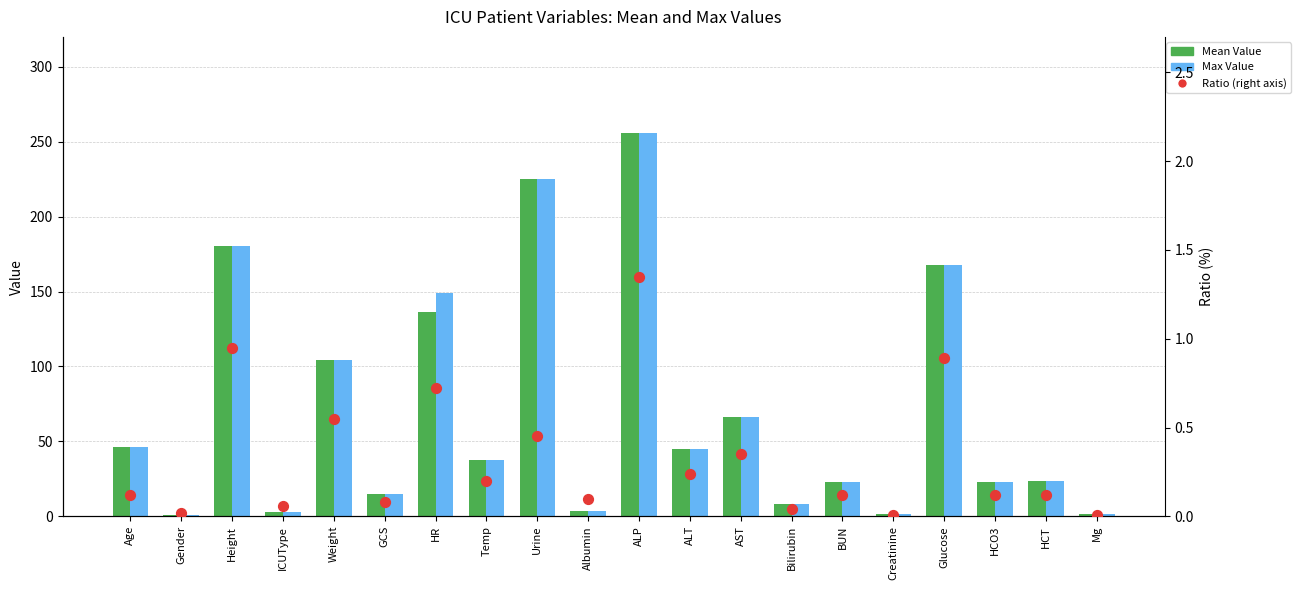

Which series has the largest Y range (max minus min)?

Mean Value